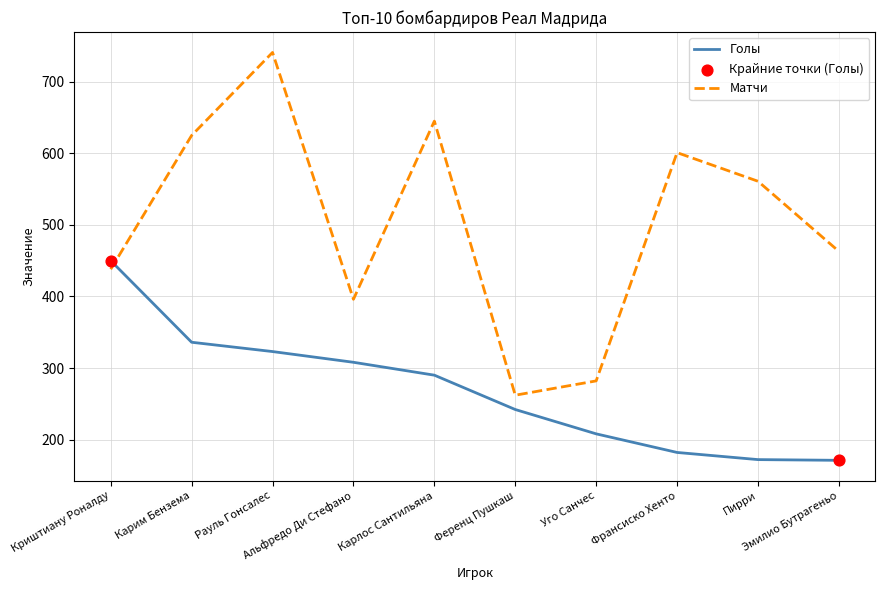

Which series has the largest total across all categories?

Матчи